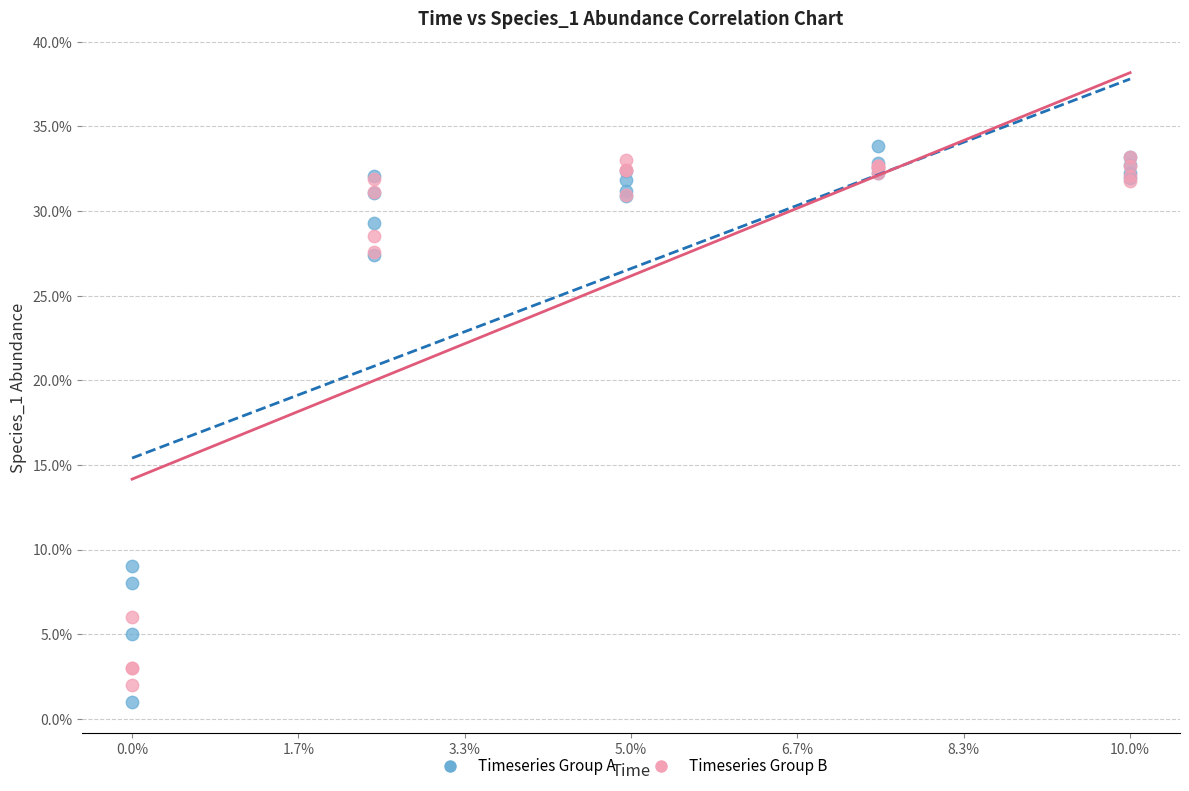

What are all the series names shown in the legend?

Timeseries Group A, Timeseries Group B